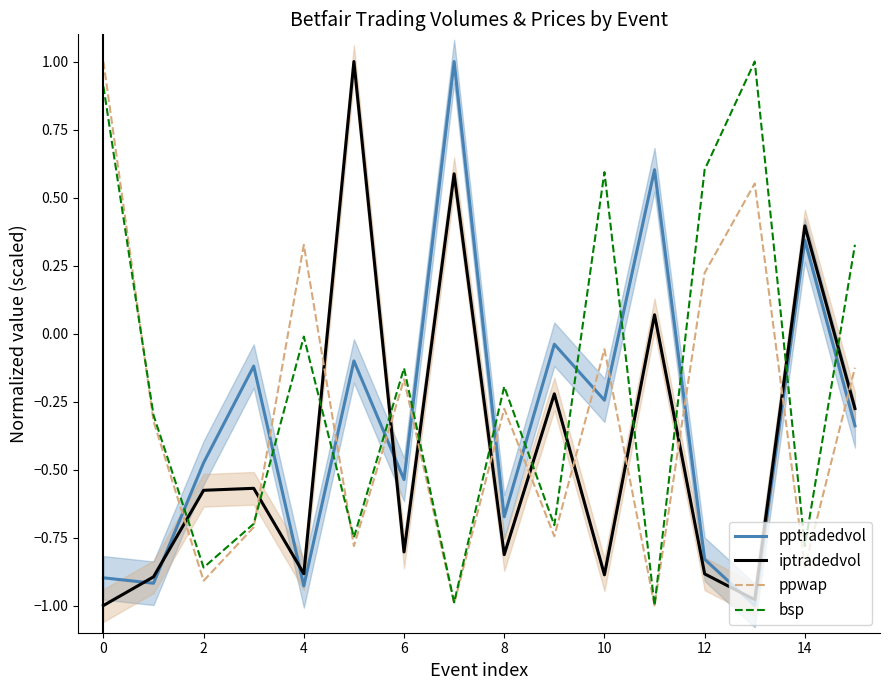

True or false: bsp and iptradedvol cross at least once.

True